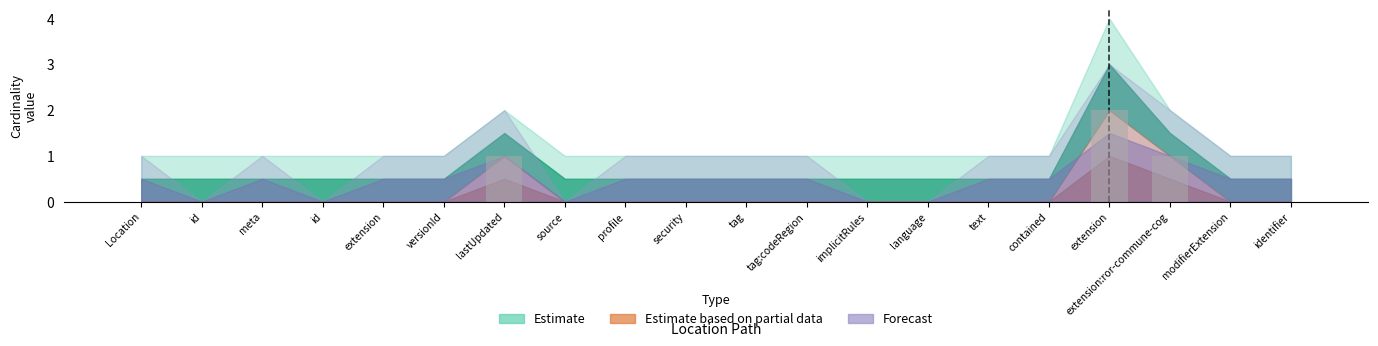

Are the bars horizontal?

No